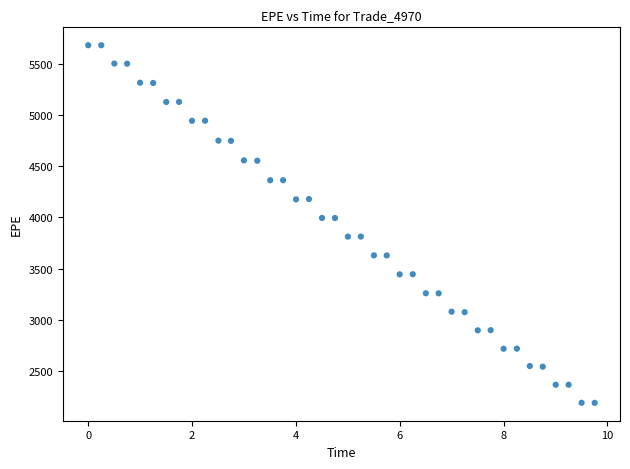

What is the range of X values (max minus min)?

9.8